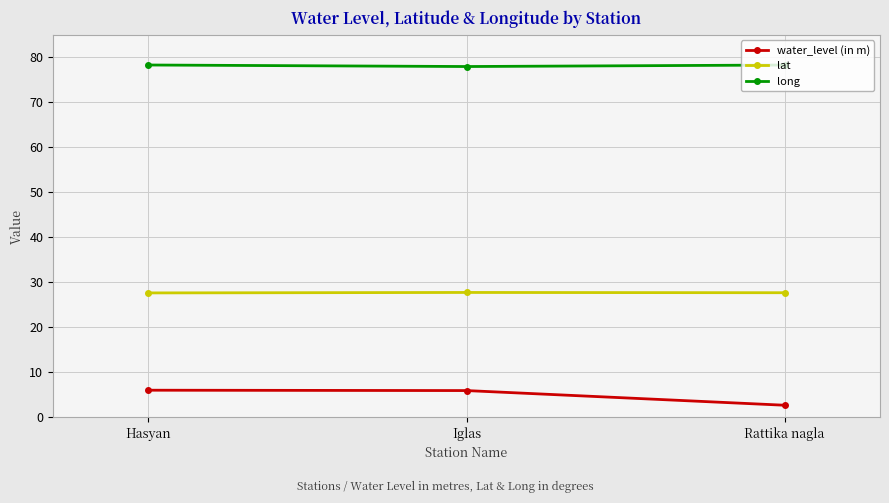

How many lines are shown in the chart?

3